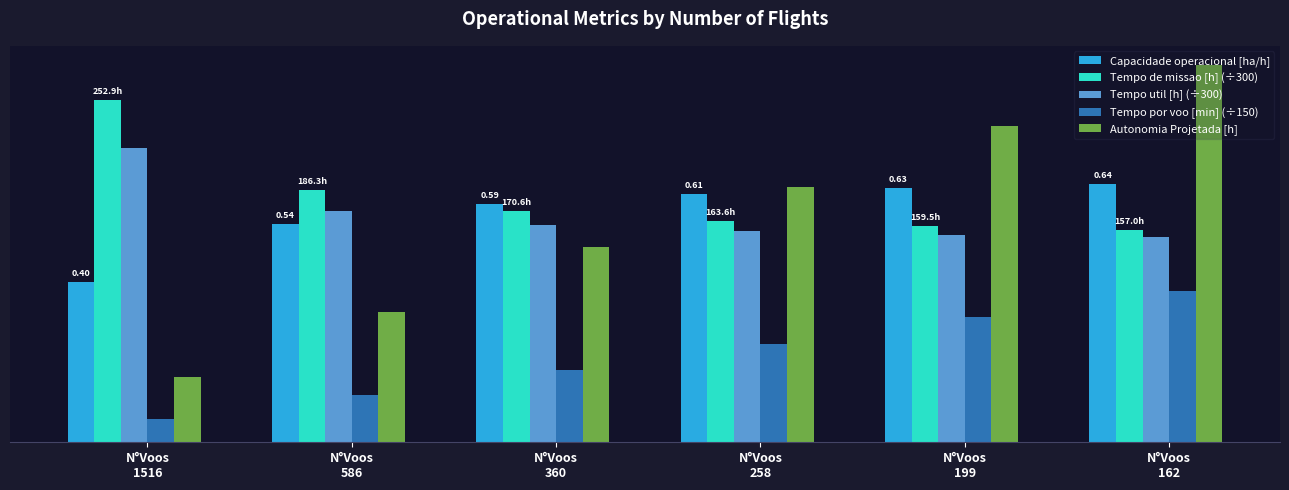

What are all the series names shown in the legend?

Capacidade operacional [ha/h], Tempo de missao [h] (÷300), Tempo util [h] (÷300), Tempo por voo [min] (÷150), Autonomia Projetada [h]